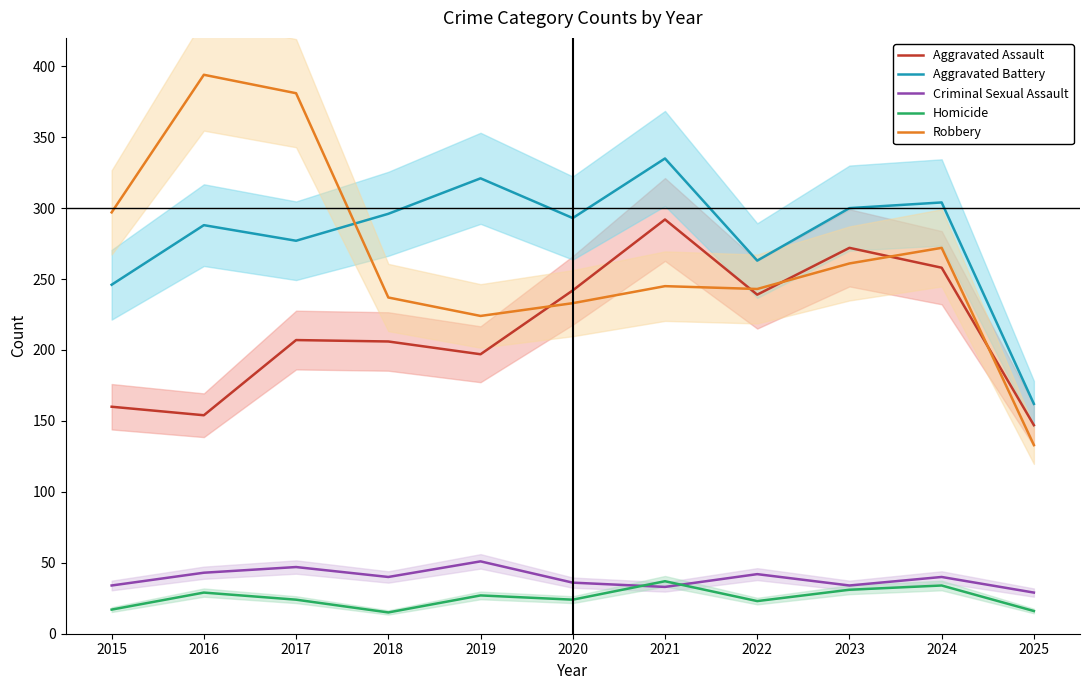

Is the value of Criminal Sexual Assault at 2022 greater than the value of Aggravated Assault at 2023?

No